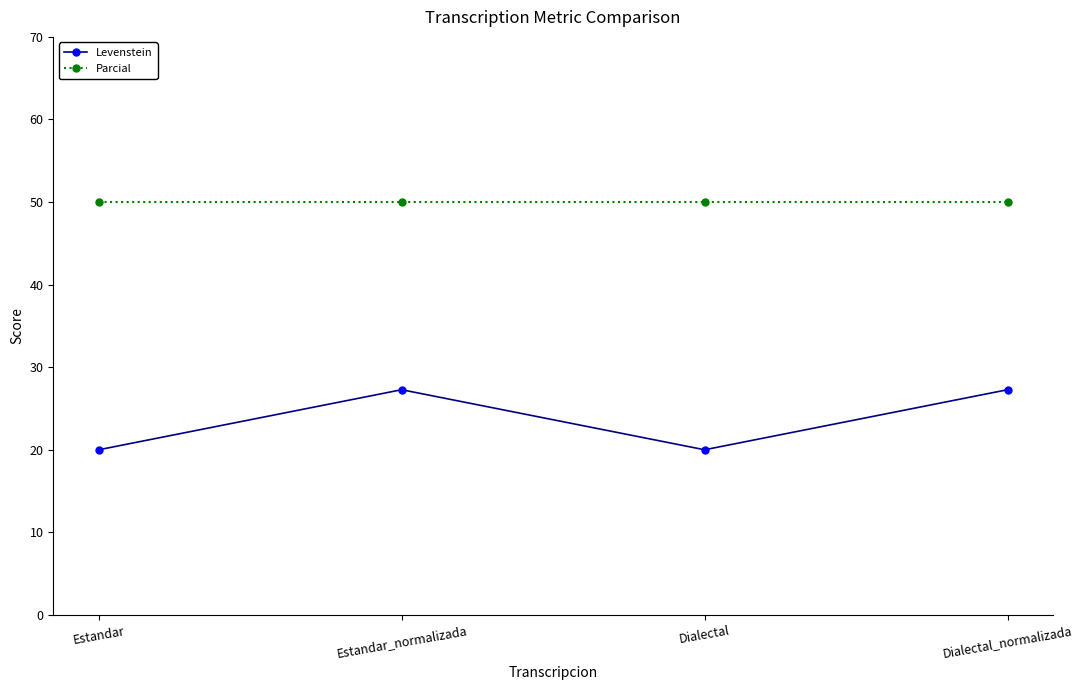

What is the label of the 2nd point from the right?

Dialectal